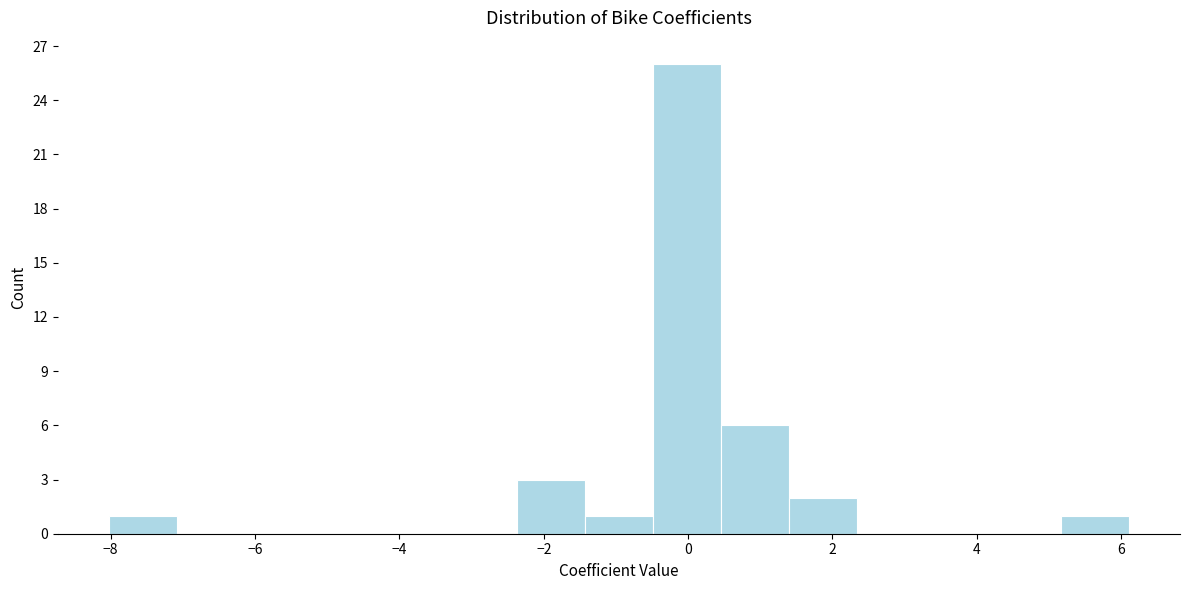

How tall is the bar that spans 1.4 to 2.4 on the x-axis? Neither the bar edges nor the heights are printed on the chart, so give them approximately, as read against the axes.

2